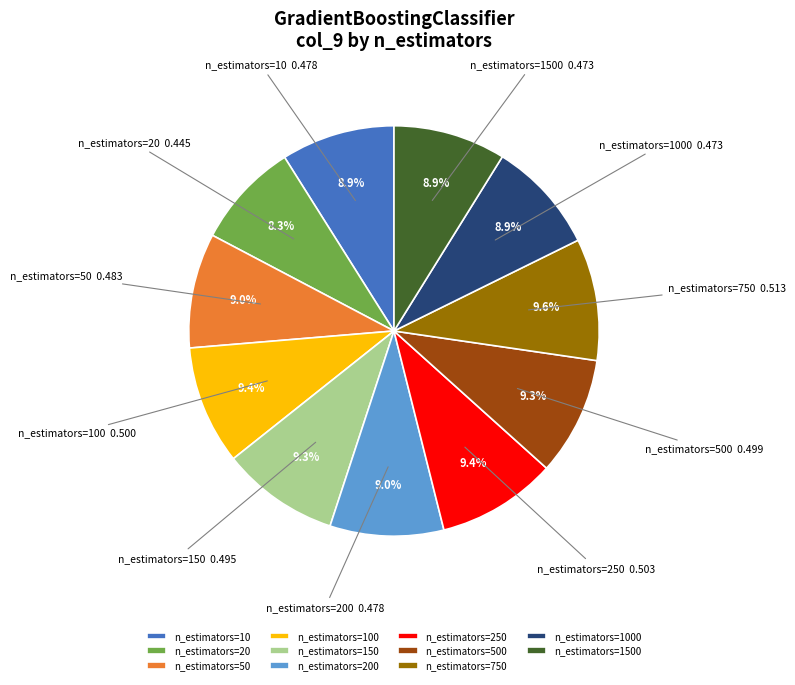

Is it true that n_estimators=1500 is 18% of the pie?

False